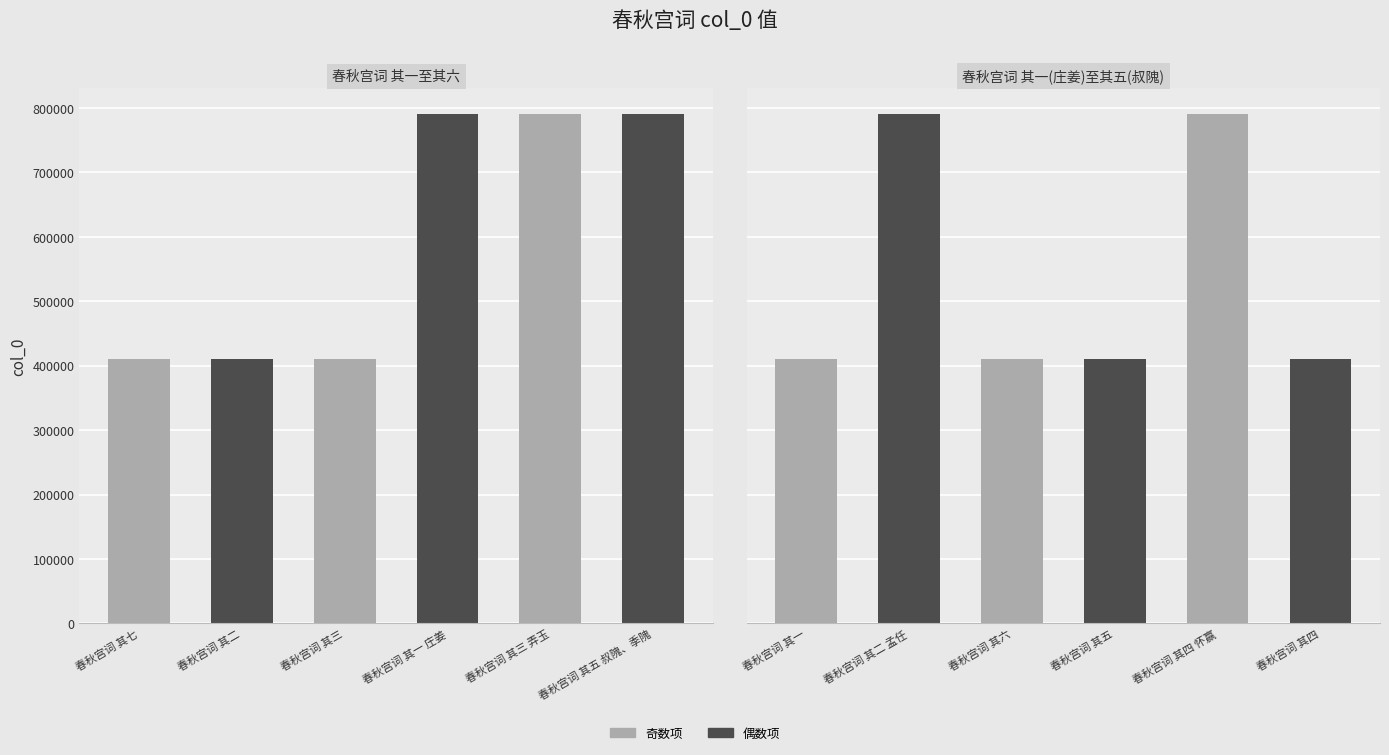

Where is the data nearest to the value 600711?

春秋宫词 其六